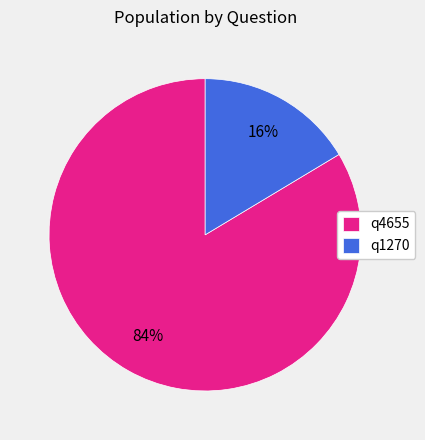

To the nearest percent, what is the average slice percentage?

50%